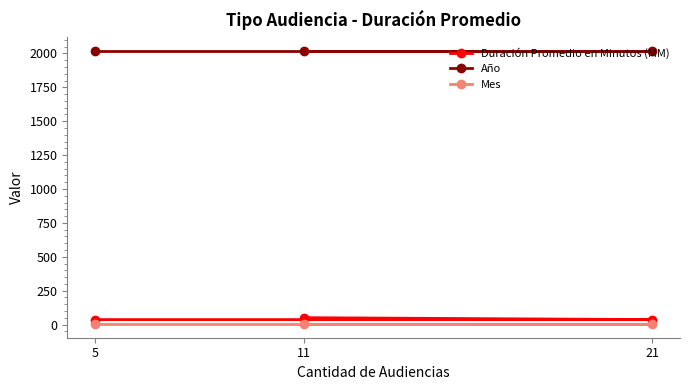

What is the minimum value for Año?

2019